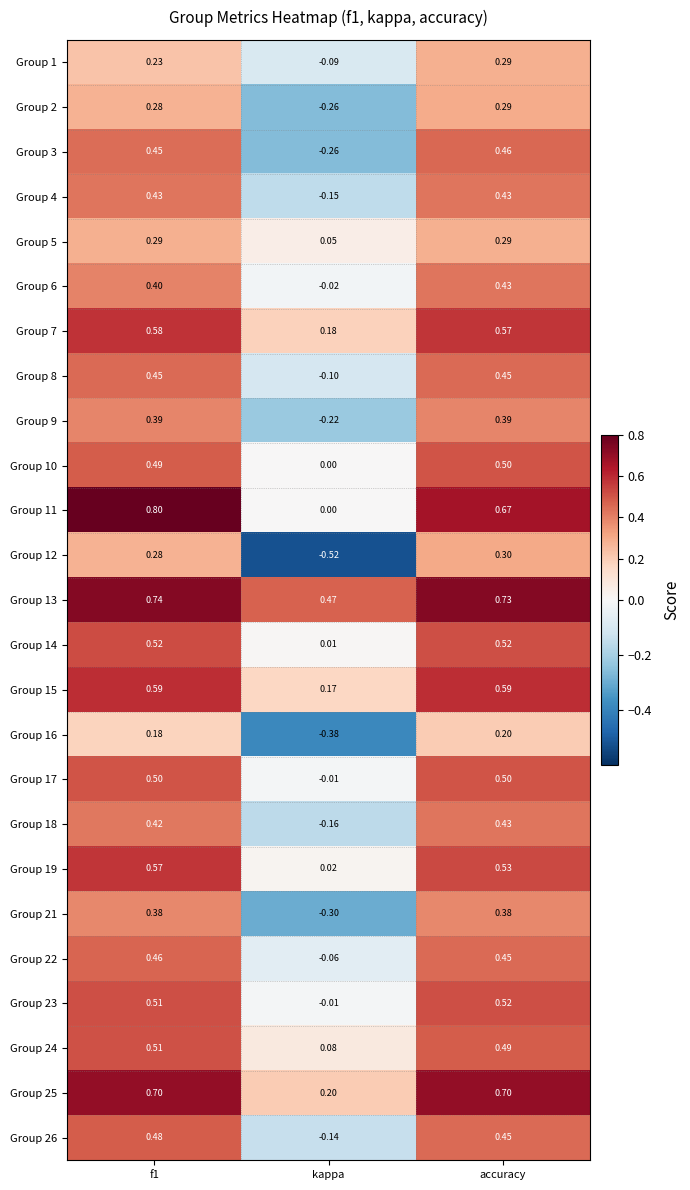

Count the number of categories in the chart.

3